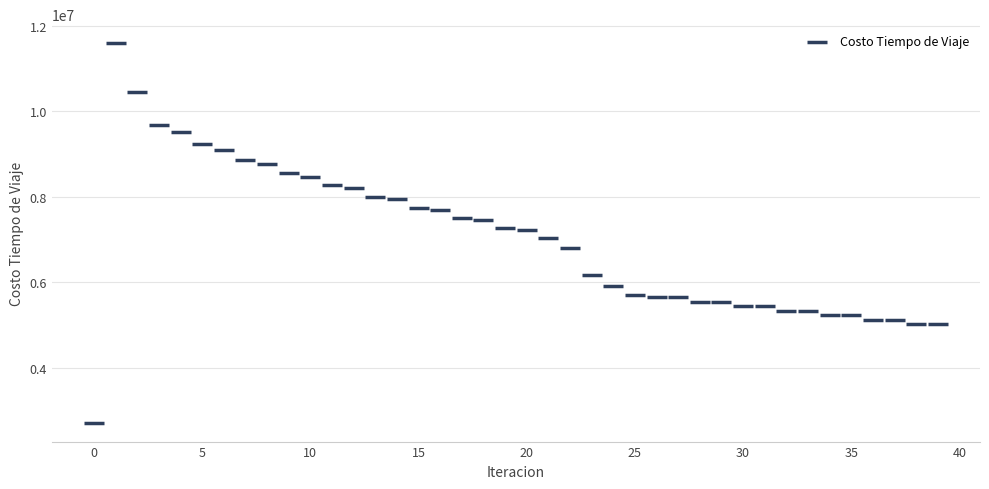

What is the range of Y values (max minus min)?

8872879.7